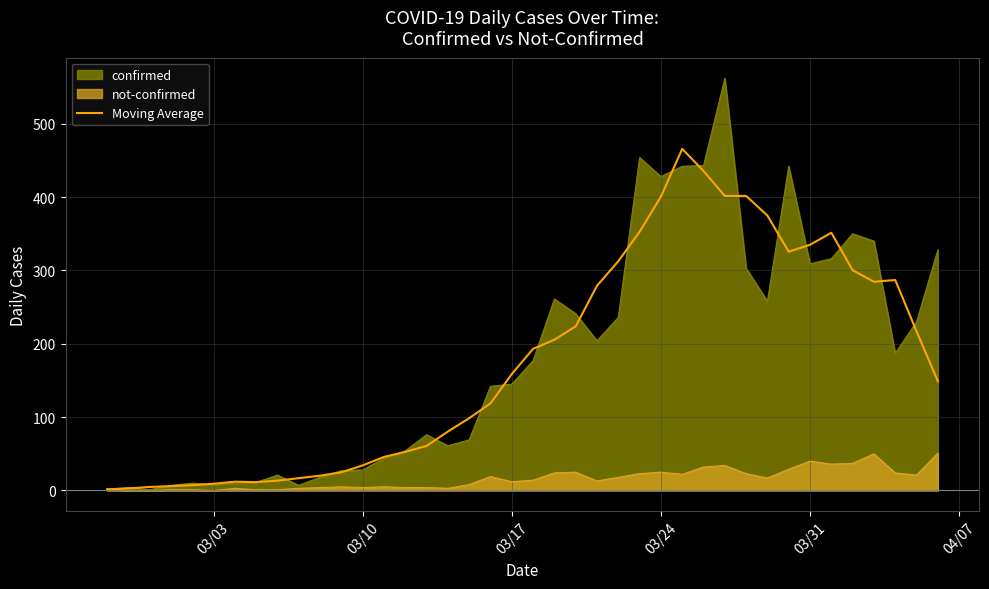

Which series has the widest spread of values?

confirmed